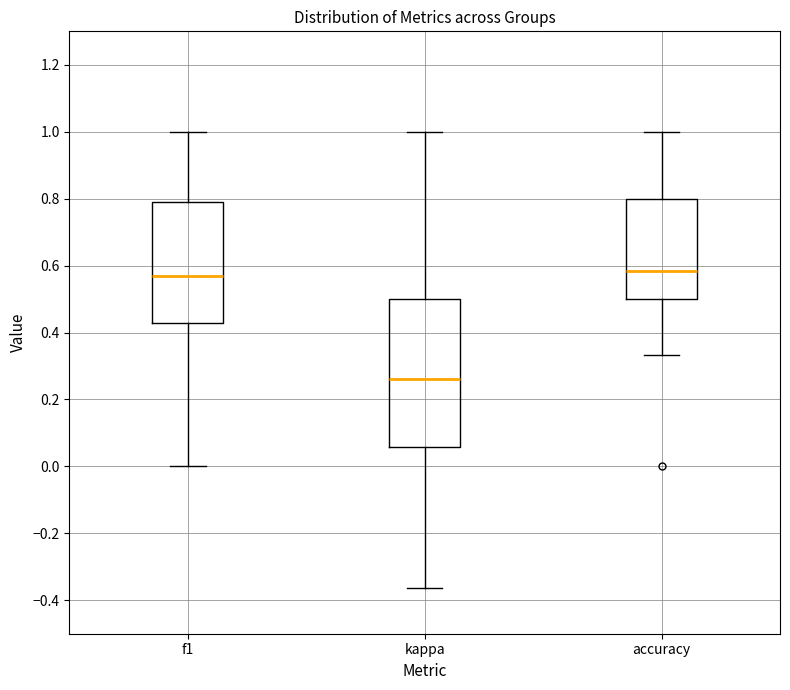

Reading left to right, transcribe this box plot: for each box, give where its median line is, the range the box spans, and where its two whiskers end, as read against the y-axis. The values are not printed on the chart, so give them approximately, as read against the axis.

f1: median 0.56, box 0.42 to 0.80, whiskers 0.00 to 1.00
kappa: median 0.26, box 0.06 to 0.50, whiskers -0.36 to 1.00
accuracy: median 0.58, box 0.50 to 0.80, whiskers 0.34 to 1.00